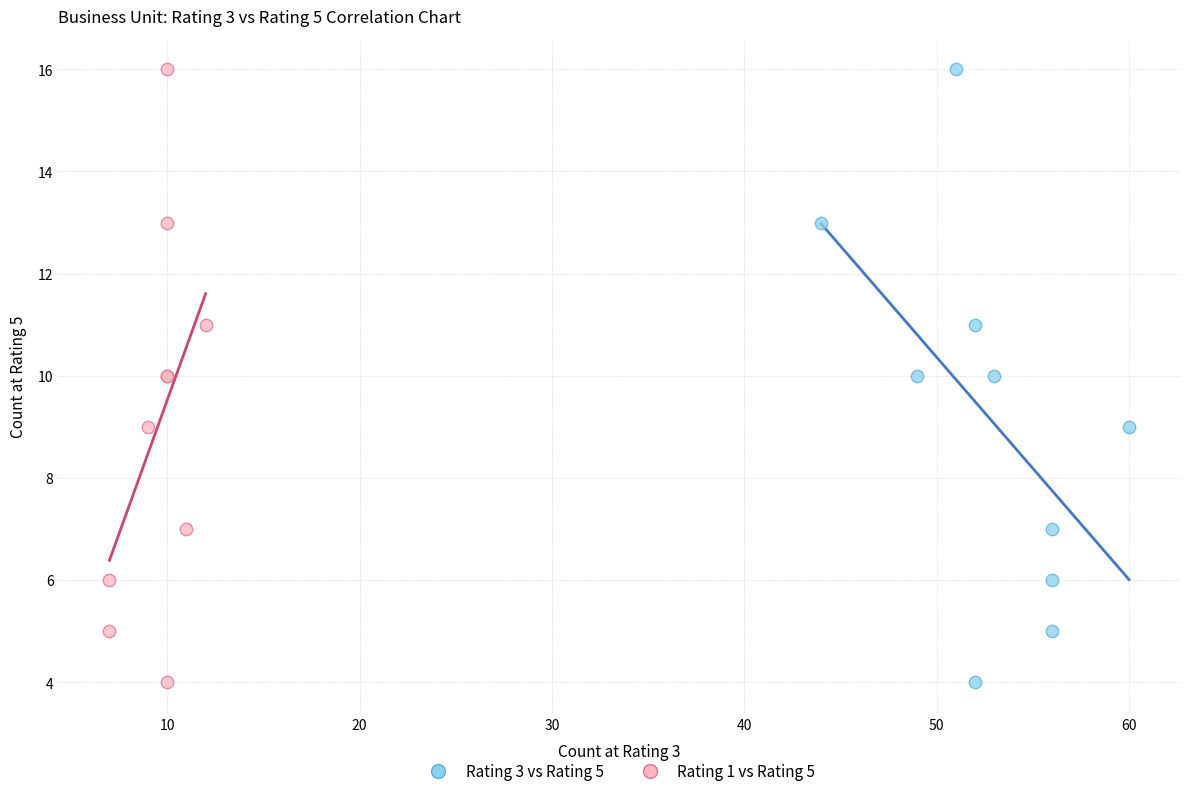

What are all the series names shown in the legend?

Rating 3 vs Rating 5, Rating 1 vs Rating 5